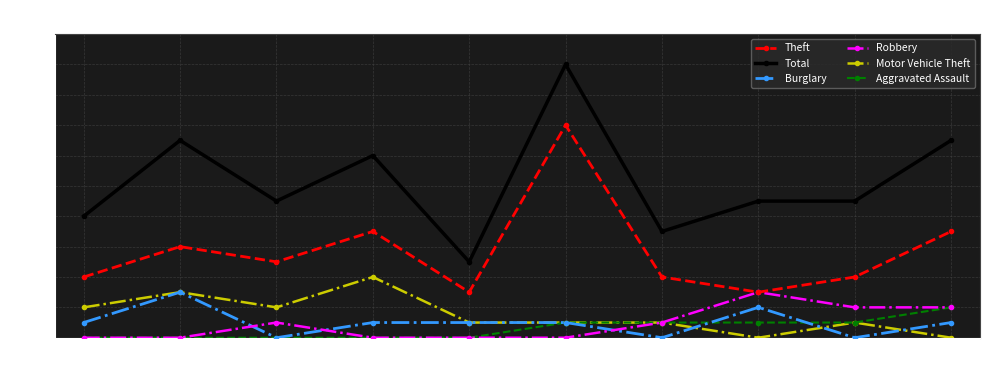

True or false: Burglary and Theft cross at least once.

False